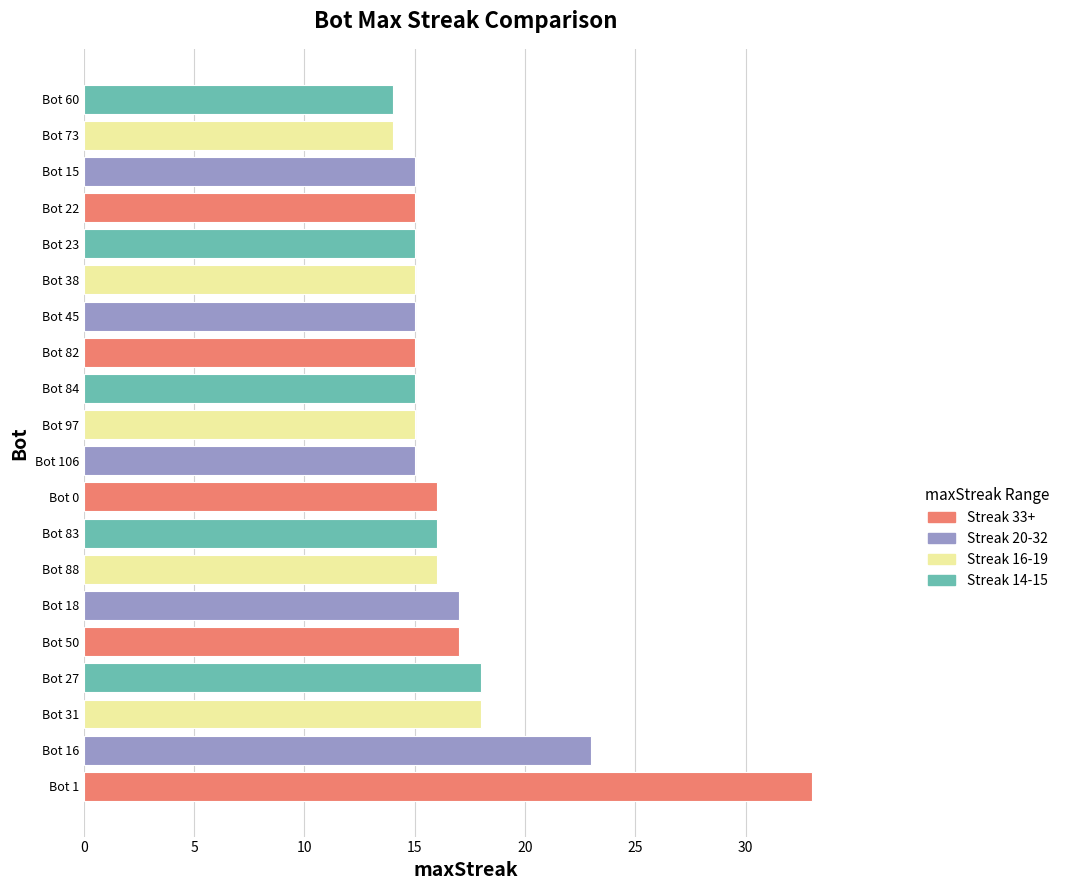

Count the number of categories in the chart.

20